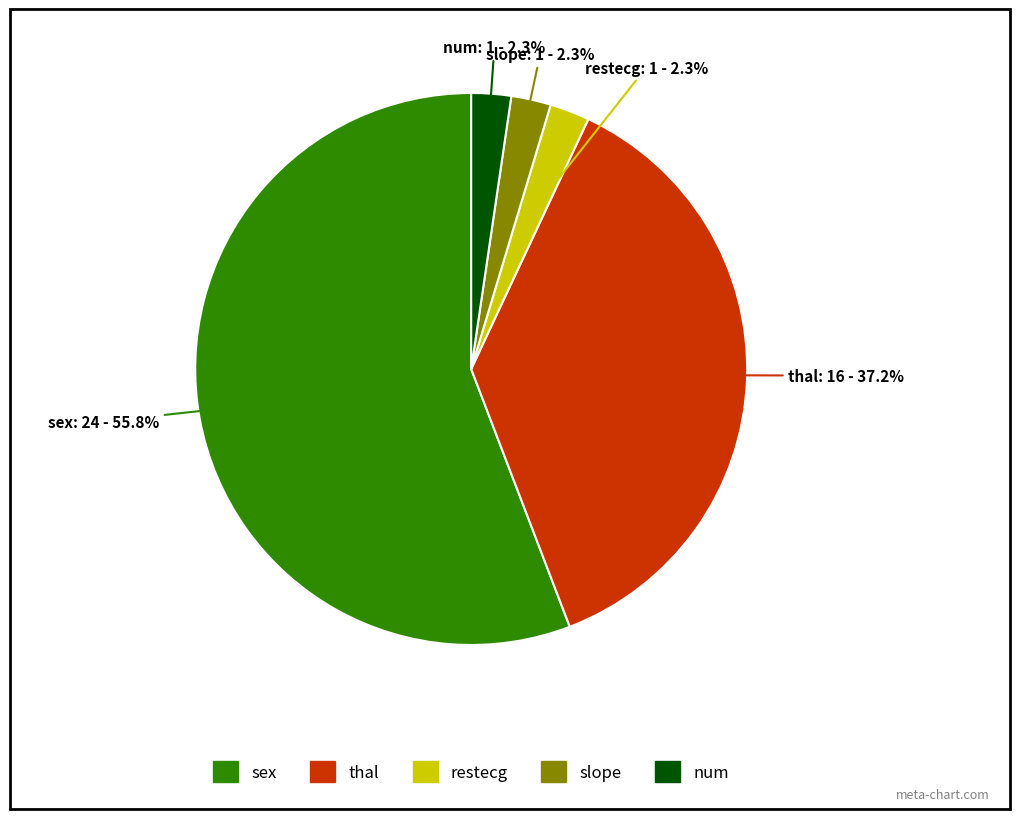

Approximately how many times larger is the value at restecg compared to num?

1.0